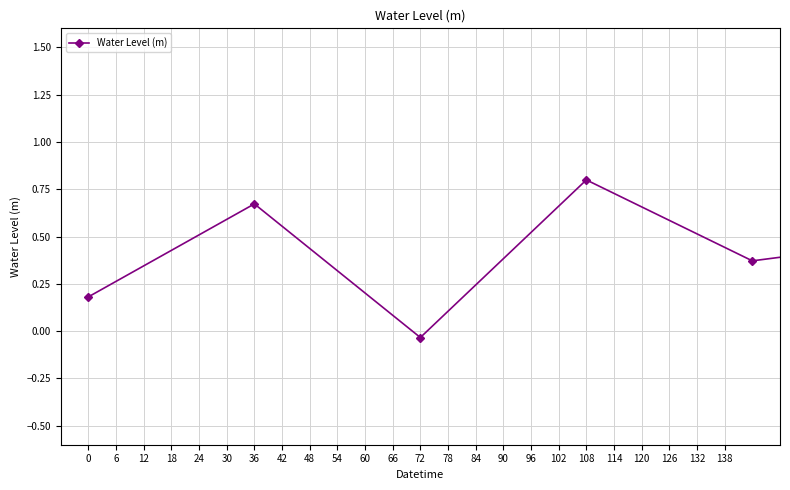

Count the number of values greater than 0.

17